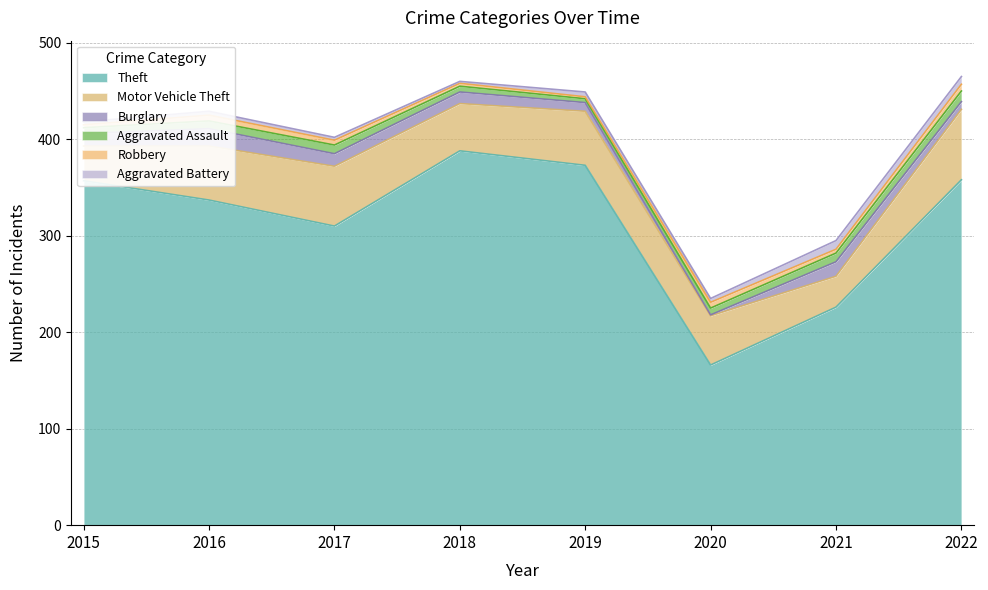

True or false: Aggravated Assault has more than 1 interior local peaks.

False